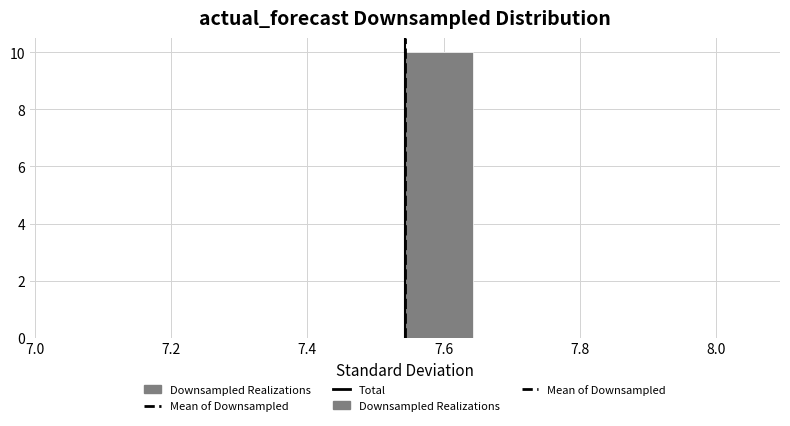

Reading left to right, list every bar in this chart as the range it spans on the x-axis followed by its height. Neither the bar edges nor the heights are printed on the chart, so give them approximately, as read against the axes.

7.04 to 7.14: 0
7.14 to 7.24: 0
7.24 to 7.34: 0
7.34 to 7.44: 0
7.44 to 7.54: 0
7.54 to 7.64: 10
7.64 to 7.74: 0
7.74 to 7.84: 0
7.84 to 7.94: 0
7.94 to 8.04: 0